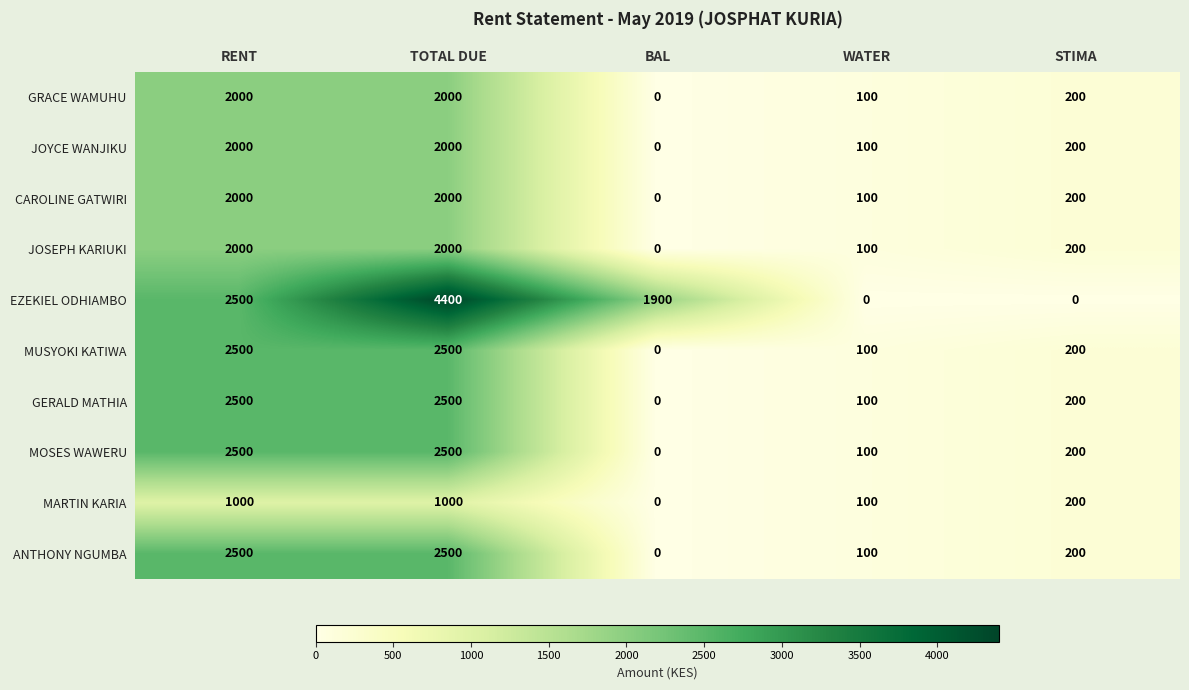

Is it true that ANTHONY NGUMBA equals 0 at BAL?

True